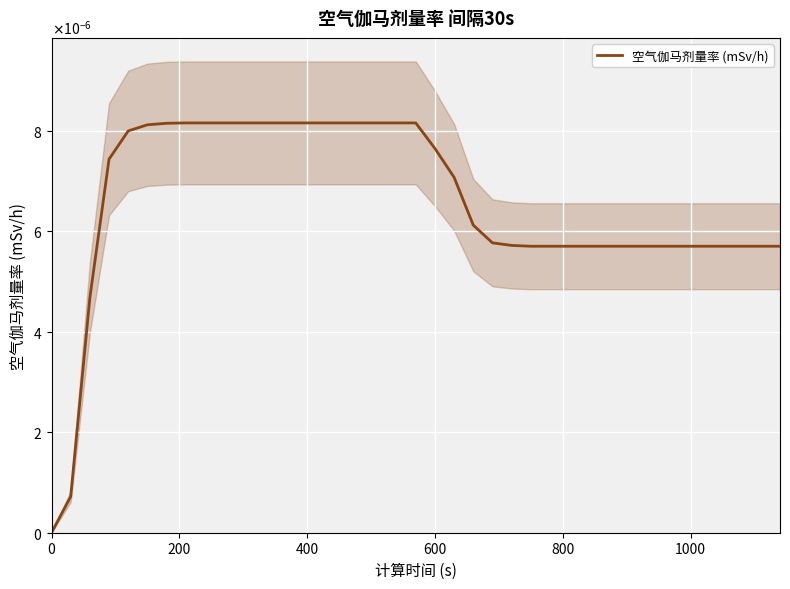

How many positive values are there?

38